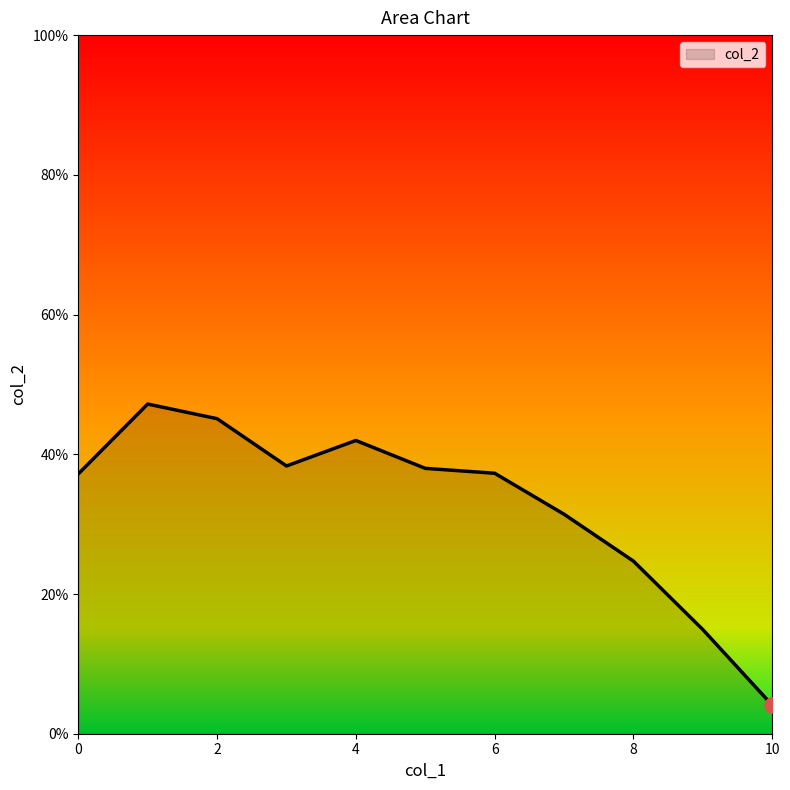

Is this an area chart (filled region under the line)?

Yes